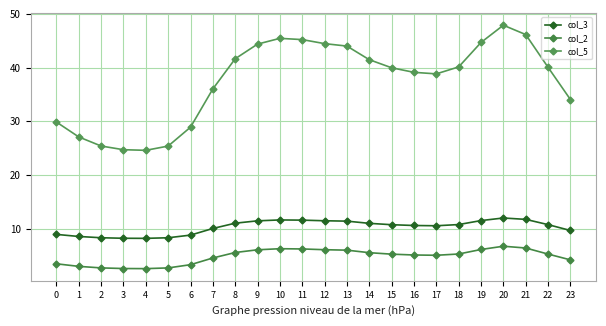

Where is col_2 nearest to the value 4?

23